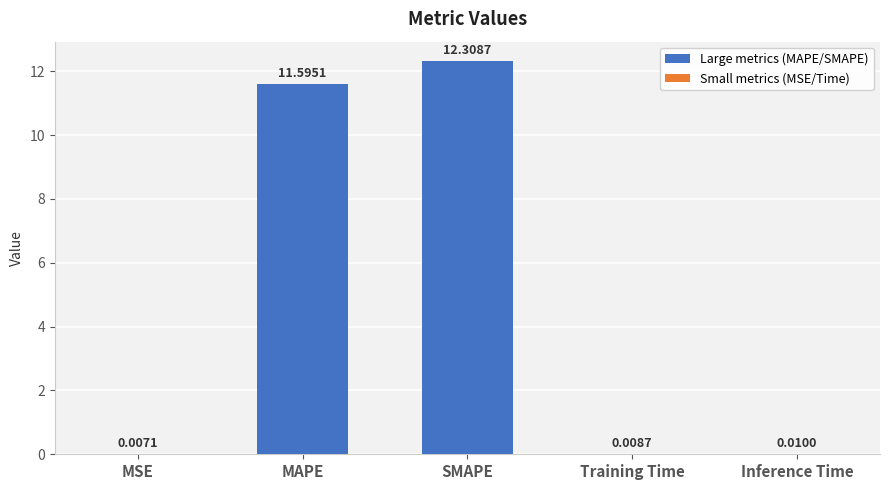

Which has a higher value, MSE or Training Time?

Training Time